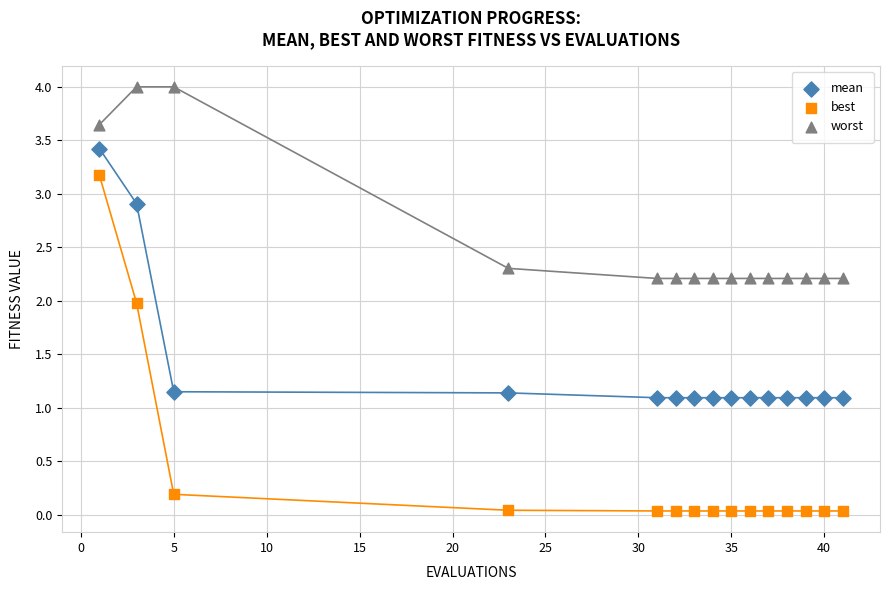

Across all data points, what is the range of Y values (max minus min)?

4.0